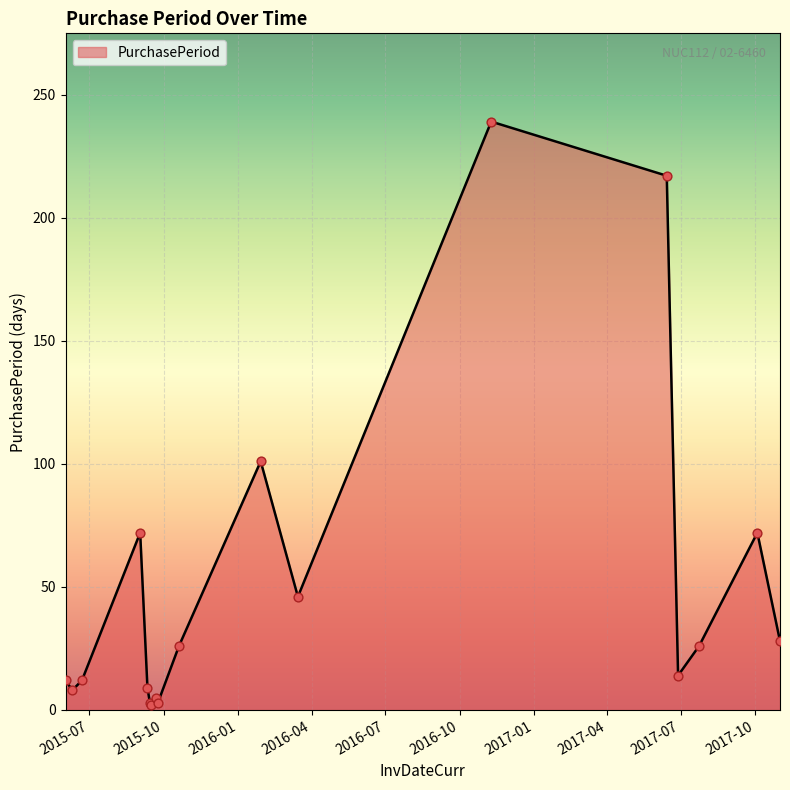

What is the maximum value shown in the chart?

239